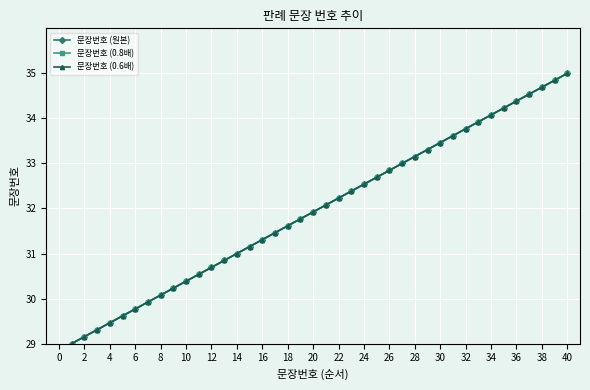

Does the chart have visible grid lines?

Yes